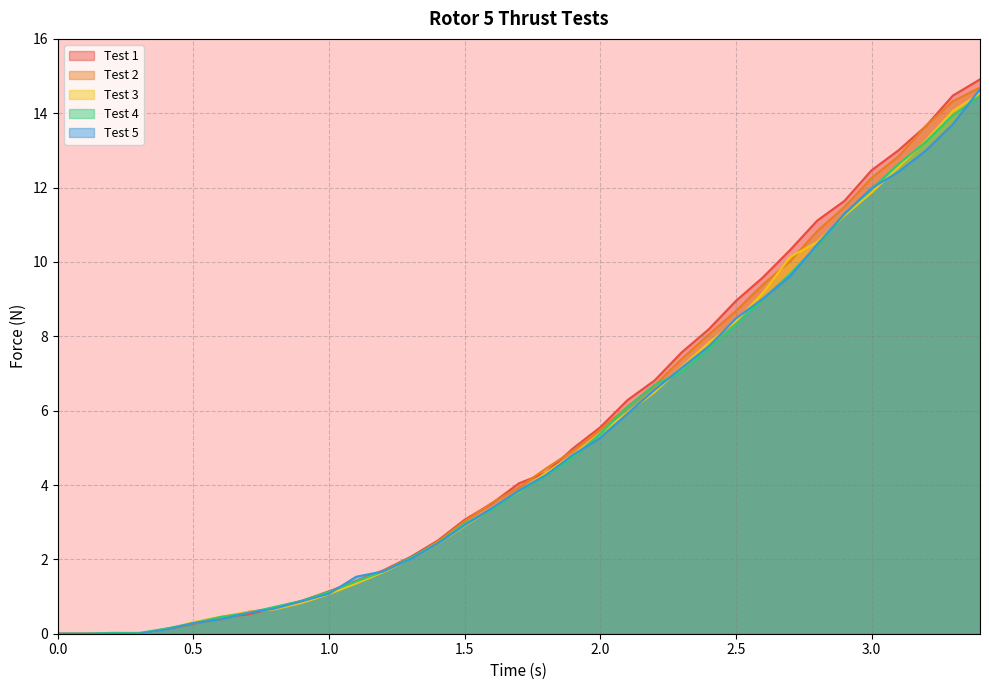

The Test 3 series shows 5.4 at 2.0. True or false?

True